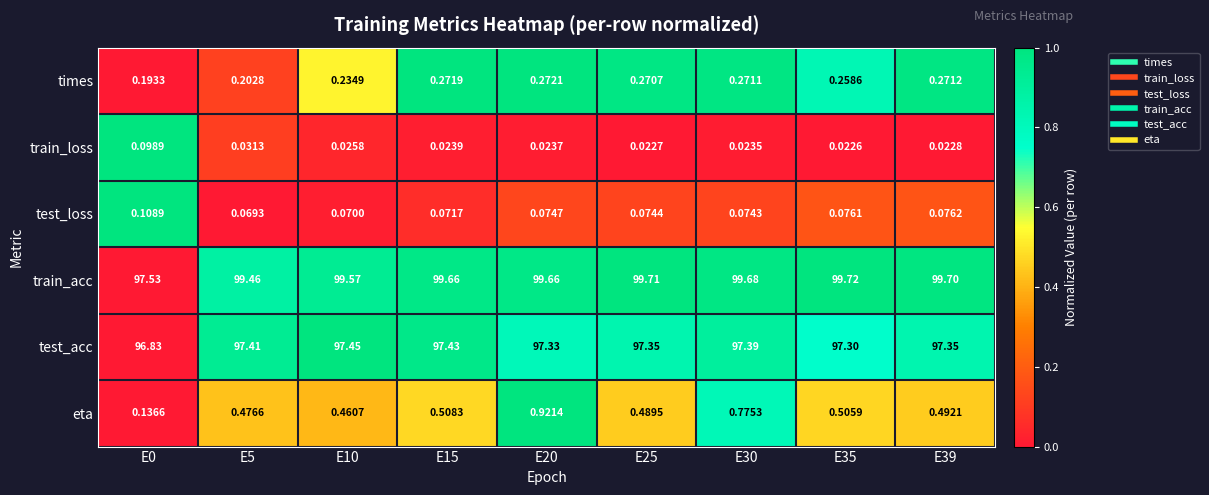

Which series has the widest spread of values?

train_acc